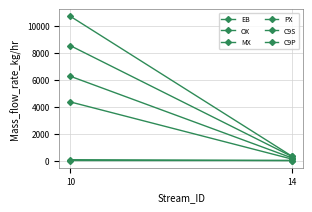

Rank the series by their maximum value, from highest to lowest.

MX, EB, PX, OX, C9S, C9P